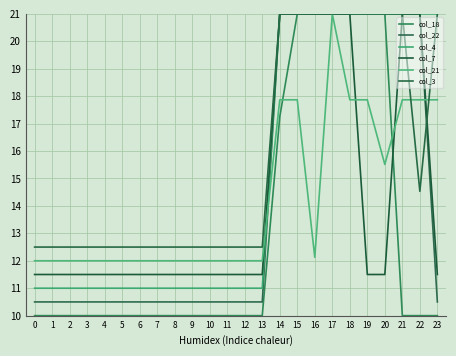

Which series has the largest total across all categories?

col_3